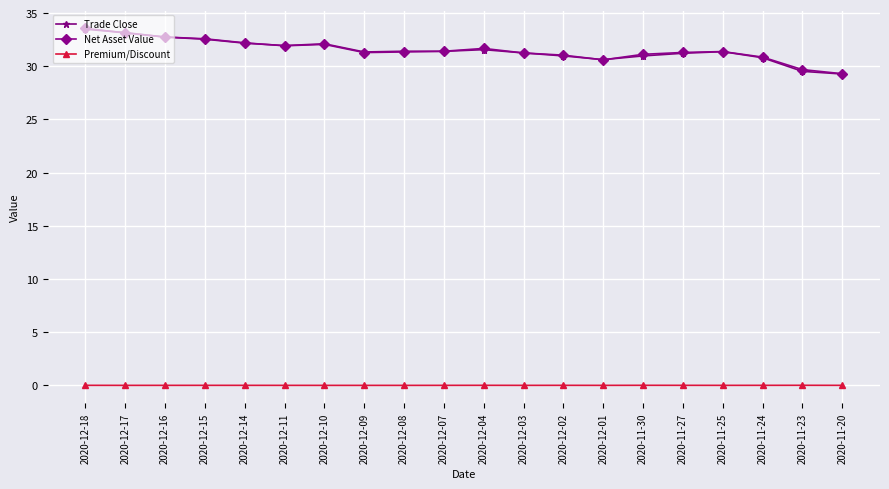

Is the value of Trade Close at 2020-11-20 greater than the value of Premium/Discount at 2020-12-01?

Yes